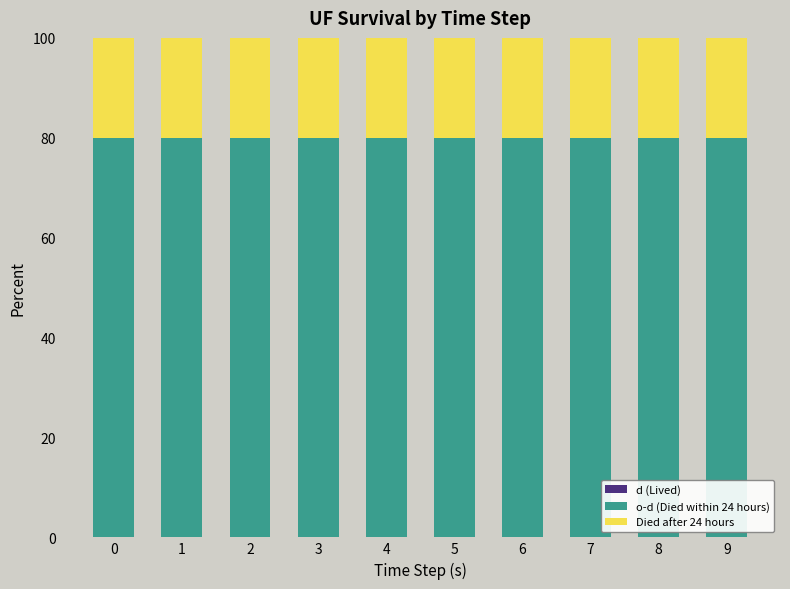

The value of o-d (Died within 24 hours) at 3 is 48. True or false?

False